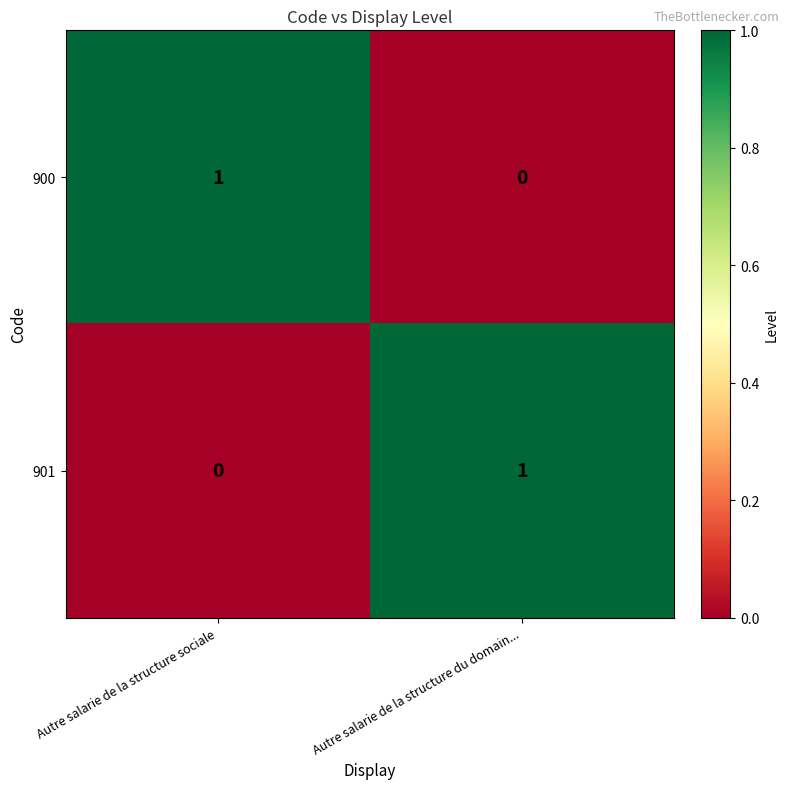

What is the difference between the highest and lowest values at Autre salarie de la structure du domain...?

1